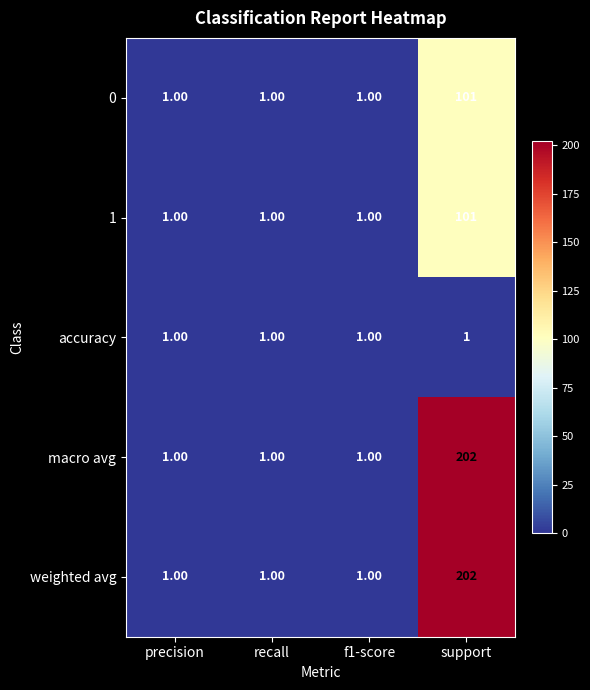

What is the difference between the weighted avg values at support and f1-score?

201